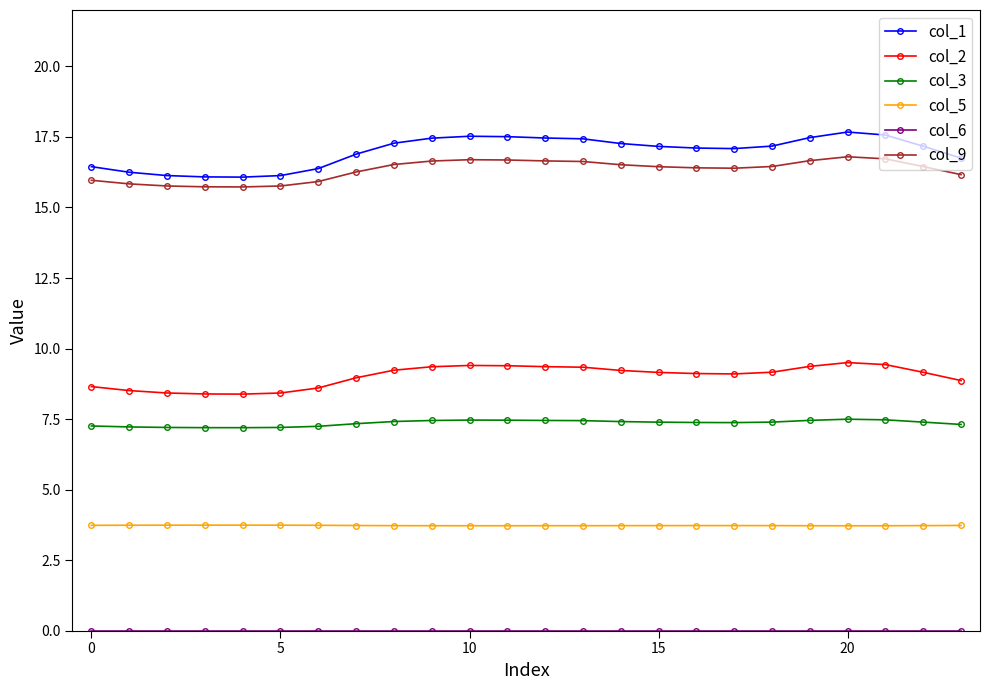

What is the average value of the col_1 series?

17.0